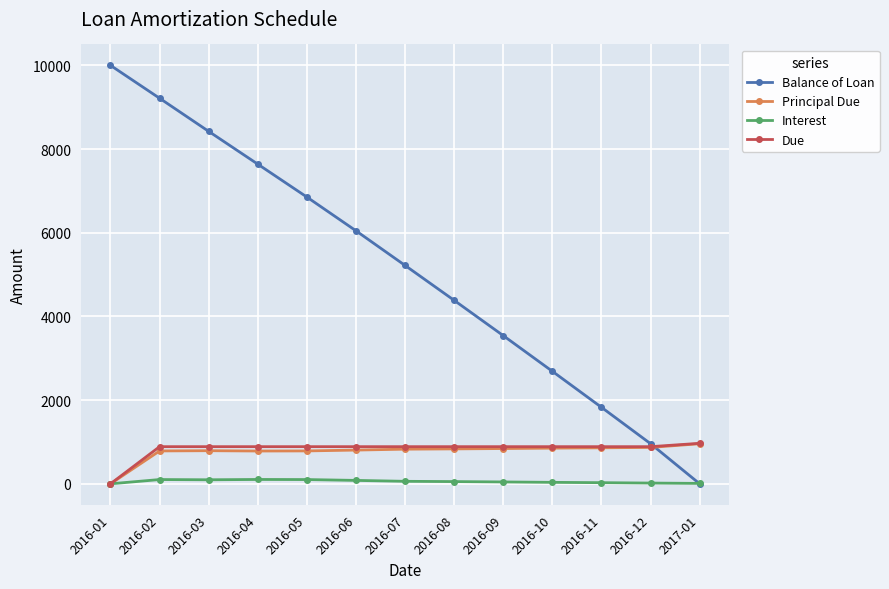

Is the value of Interest at 2016-04 greater than the value of Balance of Loan at 2016-08?

No